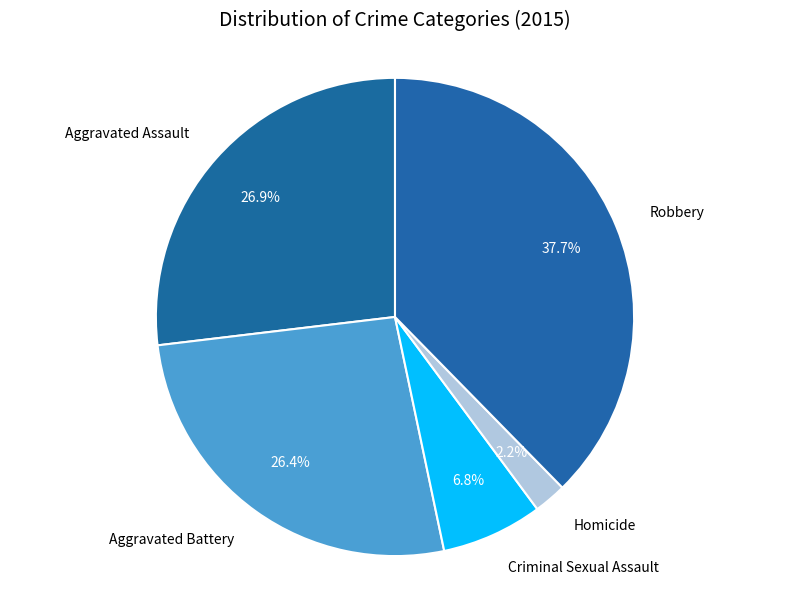

What is the largest slice in the pie chart?

Robbery